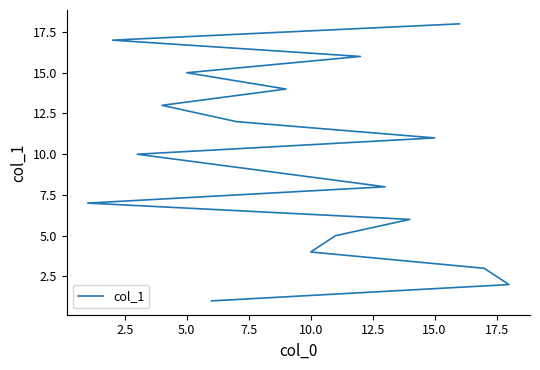

How many data points does each series have?

18